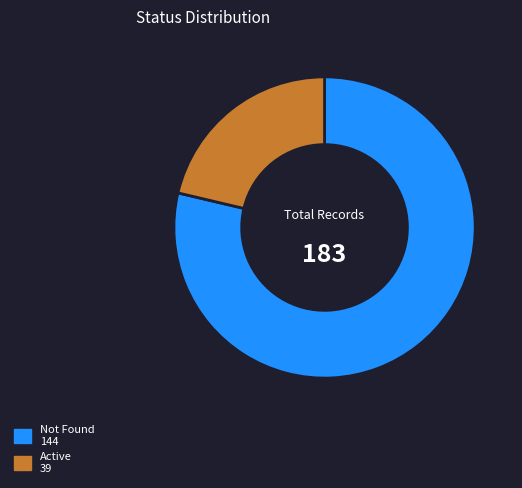

Between Active and Not Found, which is larger?

Not Found